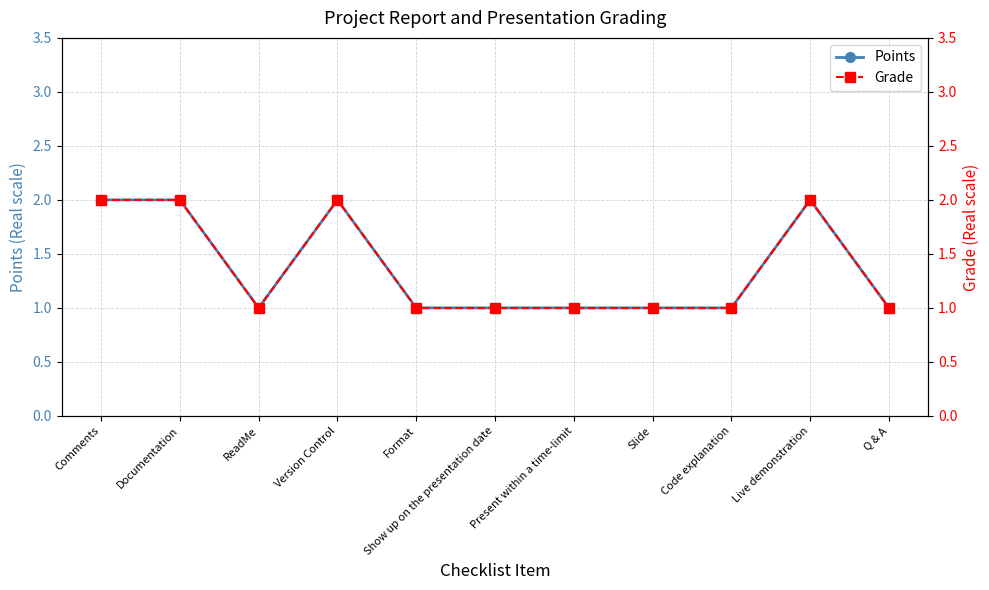

Which label corresponds to the largest value in the chart?

Comments